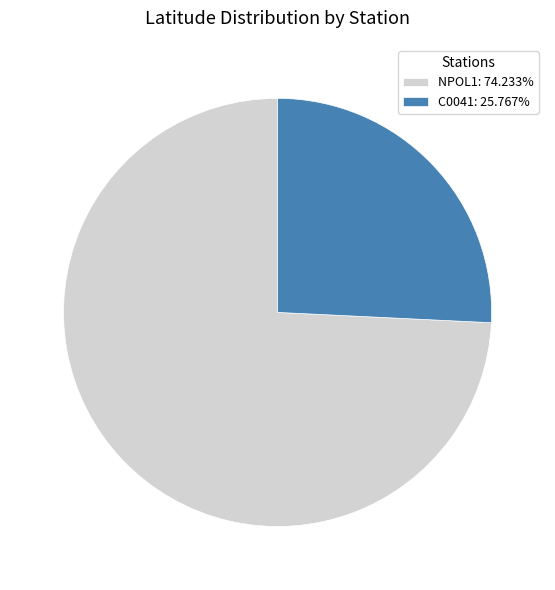

Which has a higher value, NPOL1 or C0041?

NPOL1